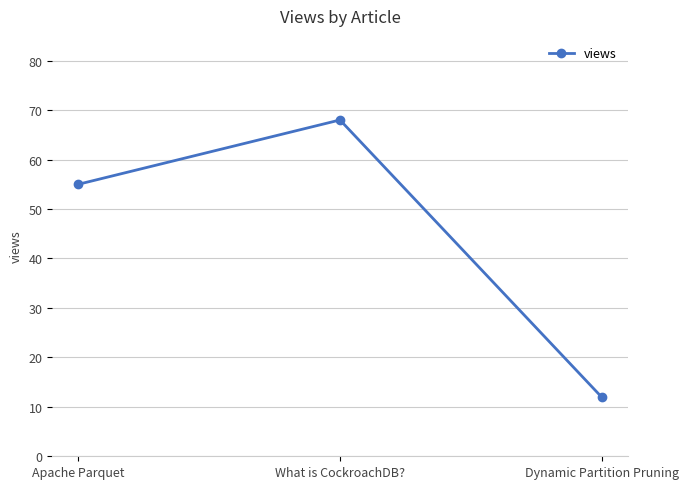

List the labels in order of value, largest first.

What is CockroachDB?, Apache Parquet, Dynamic Partition Pruning